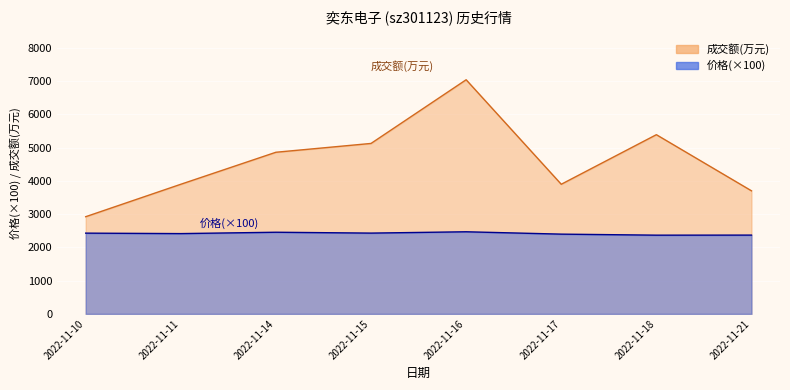

Is it true that 价格 equals 2366 at 2022-11-18?

True